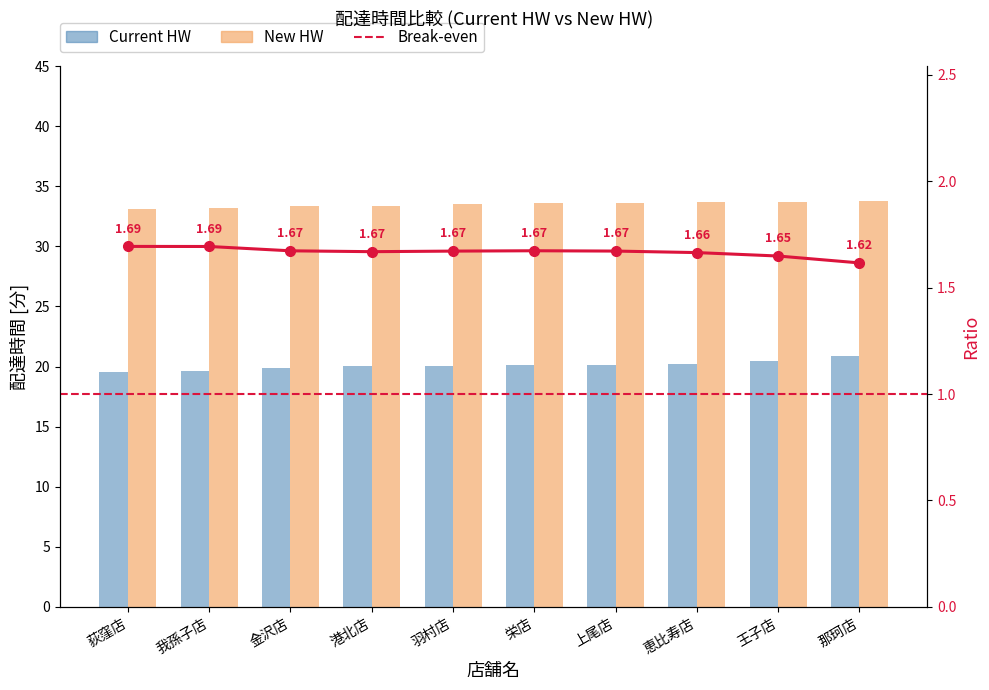

At which label does Current HW reach its peak?

那珂店